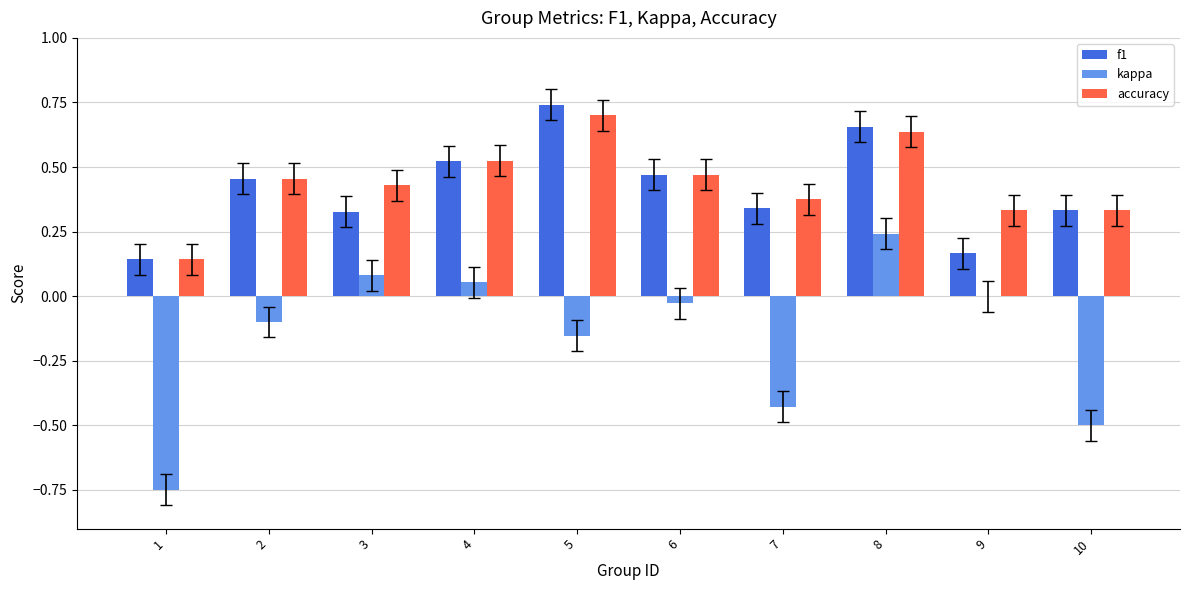

True or false: kappa has a value of -0.7 at 10.

False